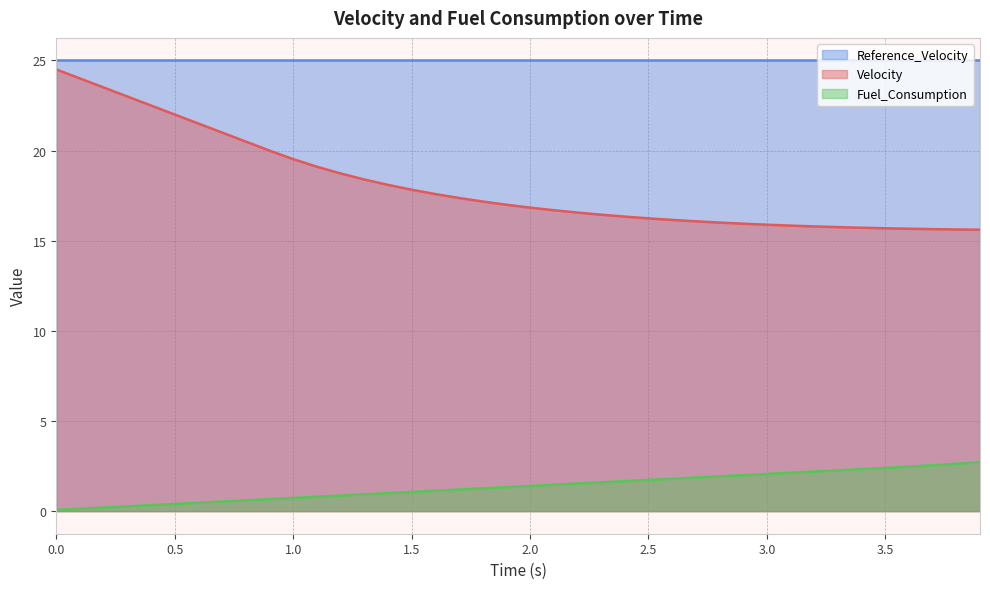

What position from the left is 0.9?

10